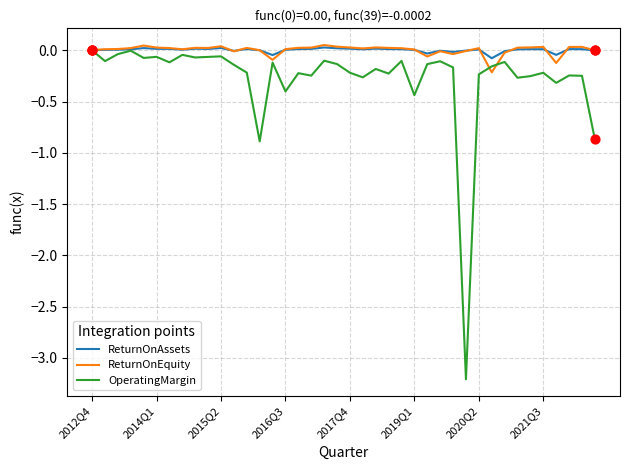

What is the minimum value shown in the chart?

-3.2